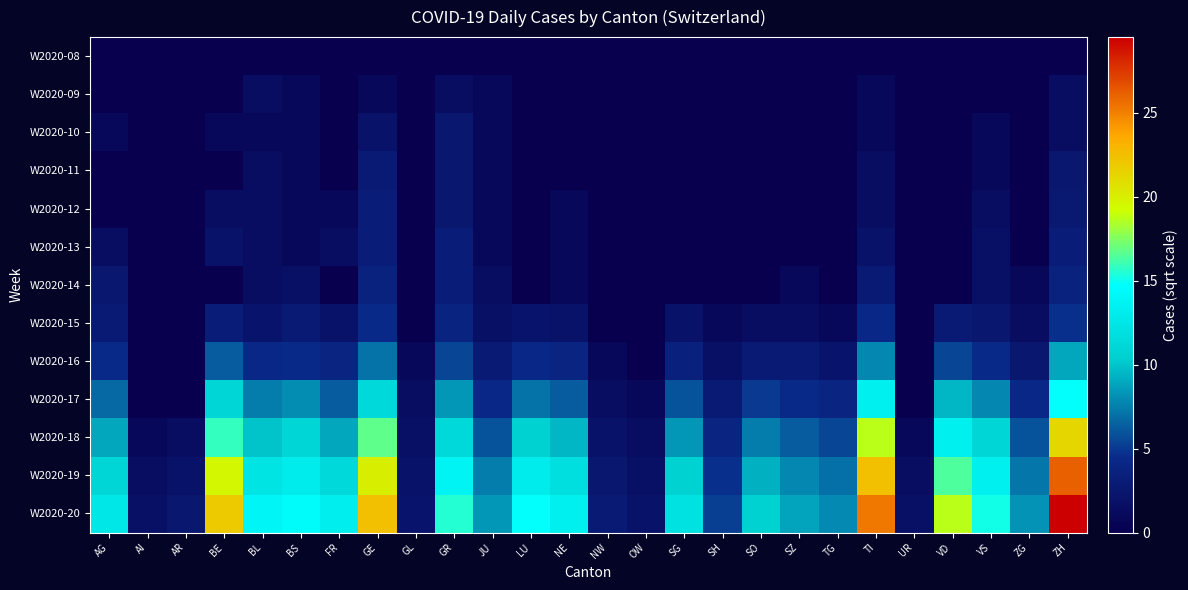

Reading right to left, extract all data points from this chart.

W2020-08: ZH=0.0	ZG=0.0	VS=0.0	VD=0.0	UR=0.0	TI=0.0	TG=0.0	SZ=0.0	SO=0.0	SH=0.0	SG=0.0	OW=0.0	NW=0.0	NE=0.0	LU=0.0	JU=0.0	GR=0.0	GL=0.0	GE=0.0	FR=0.0	BS=0.0	BL=0.0	BE=0.0	AR=0.0	AI=0.0	AG=0.0
W2020-09: ZH=1.4	ZG=0.0	VS=0.0	VD=0.0	UR=0.0	TI=1.0	TG=0.0	SZ=0.0	SO=0.0	SH=0.0	SG=0.0	OW=0.0	NW=0.0	NE=0.0	LU=0.0	JU=1.0	GR=1.4	GL=0.0	GE=1.0	FR=0.0	BS=1.0	BL=1.4	BE=0.0	AR=0.0	AI=0.0	AG=0.0
W2020-10: ZH=1.4	ZG=0.0	VS=1.0	VD=0.0	UR=0.0	TI=1.0	TG=0.0	SZ=0.0	SO=0.0	SH=0.0	SG=0.0	OW=0.0	NW=0.0	NE=0.0	LU=0.0	JU=1.0	GR=2.4	GL=0.0	GE=2.0	FR=0.0	BS=1.0	BL=1.0	BE=1.0	AR=0.0	AI=0.0	AG=1.0
W2020-11: ZH=2.4	ZG=0.0	VS=1.0	VD=0.0	UR=0.0	TI=1.4	TG=0.0	SZ=0.0	SO=0.0	SH=0.0	SG=0.0	OW=0.0	NW=0.0	NE=0.0	LU=0.0	JU=1.0	GR=2.4	GL=0.0	GE=2.8	FR=0.0	BS=1.0	BL=1.4	BE=0.0	AR=0.0	AI=0.0	AG=0.0
W2020-12: ZH=2.6	ZG=0.0	VS=1.4	VD=0.0	UR=0.0	TI=1.4	TG=0.0	SZ=0.0	SO=0.0	SH=0.0	SG=0.0	OW=0.0	NW=0.0	NE=1.0	LU=0.0	JU=1.0	GR=2.4	GL=0.0	GE=3.0	FR=1.0	BS=1.0	BL=1.4	BE=1.4	AR=0.0	AI=0.0	AG=0.0
W2020-13: ZH=3.2	ZG=0.0	VS=1.7	VD=0.0	UR=0.0	TI=2.0	TG=0.0	SZ=0.0	SO=0.0	SH=0.0	SG=0.0	OW=0.0	NW=0.0	NE=1.0	LU=0.0	JU=1.0	GR=3.0	GL=0.0	GE=3.2	FR=1.4	BS=1.0	BL=1.4	BE=2.0	AR=0.0	AI=0.0	AG=1.4
W2020-14: ZH=3.6	ZG=1.0	VS=1.7	VD=0.0	UR=0.0	TI=2.8	TG=0.0	SZ=1.0	SO=0.0	SH=0.0	SG=0.0	OW=0.0	NW=0.0	NE=1.0	LU=0.0	JU=1.4	GR=3.2	GL=0.0	GE=3.6	FR=0.0	BS=1.7	BL=1.4	BE=0.0	AR=0.0	AI=0.0	AG=2.4
W2020-15: ZH=4.7	ZG=1.4	VS=2.4	VD=2.8	UR=0.0	TI=4.2	TG=1.0	SZ=1.4	SO=1.4	SH=1.0	SG=2.0	OW=0.0	NW=0.0	NE=2.0	LU=2.2	JU=1.7	GR=3.7	GL=0.0	GE=4.5	FR=2.0	BS=2.8	BL=2.2	BE=3.2	AR=0.0	AI=0.0	AG=2.8
W2020-16: ZH=8.9	ZG=2.4	VS=4.5	VD=5.5	UR=0.0	TI=7.7	TG=2.2	SZ=2.8	SO=2.8	SH=1.7	SG=3.5	OW=0.0	NW=1.0	NE=3.9	LU=4.2	JU=2.8	GR=5.5	GL=1.0	GE=7.1	FR=3.9	BS=4.5	BL=4.2	BE=6.3	AR=0.0	AI=0.0	AG=4.5
W2020-17: ZH=14.8	ZG=4.2	VS=7.7	VD=9.5	UR=0.0	TI=13.4	TG=3.9	SZ=4.5	SO=5.0	SH=2.8	SG=5.9	OW=1.0	NW=1.4	NE=6.3	LU=7.1	JU=4.2	GR=8.4	GL=1.4	GE=11.4	FR=6.3	BS=8.1	BL=7.4	BE=11.0	AR=0.0	AI=0.0	AG=6.7
W2020-18: ZH=21.2	ZG=5.9	VS=11.0	VD=13.4	UR=1.0	TI=18.7	TG=5.5	SZ=6.3	SO=7.4	SH=3.9	SG=8.4	OW=1.4	NW=2.0	NE=9.5	LU=10.5	JU=5.9	GR=11.4	GL=1.7	GE=16.7	FR=8.9	BS=11.0	BL=10.0	BE=15.8	AR=1.4	AI=1.0	AG=8.9
W2020-19: ZH=26.1	ZG=7.2	VS=13.4	VD=16.4	UR=1.4	TI=22.4	TG=6.9	SZ=7.7	SO=9.2	SH=4.7	SG=10.5	OW=1.7	NW=2.4	NE=11.8	LU=13.0	JU=7.4	GR=13.8	GL=2.0	GE=20.0	FR=11.4	BS=13.0	BL=12.2	BE=19.5	AR=2.0	AI=1.4	AG=11.0
W2020-20: ZH=29.5	ZG=8.2	VS=15.2	VD=18.7	UR=1.7	TI=25.3	TG=7.9	SZ=8.8	SO=10.5	SH=5.3	SG=12.0	OW=2.0	NW=2.8	NE=13.4	LU=14.8	JU=8.4	GR=15.5	GL=2.2	GE=22.4	FR=13.2	BS=14.5	BL=14.0	BE=21.9	AR=2.4	AI=1.7	AG=12.6